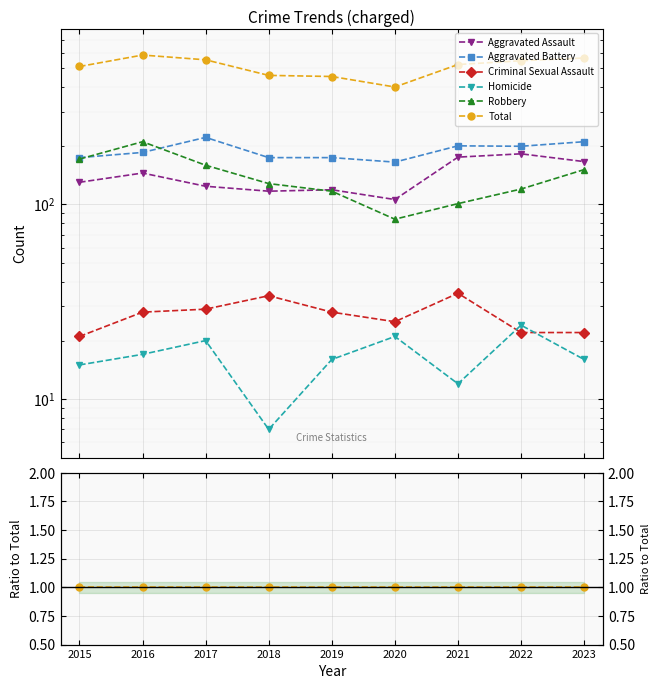

At 2015, list the series in order from largest to smallest.

Total, Aggravated Battery, Robbery, Aggravated Assault, Criminal Sexual Assault, Homicide